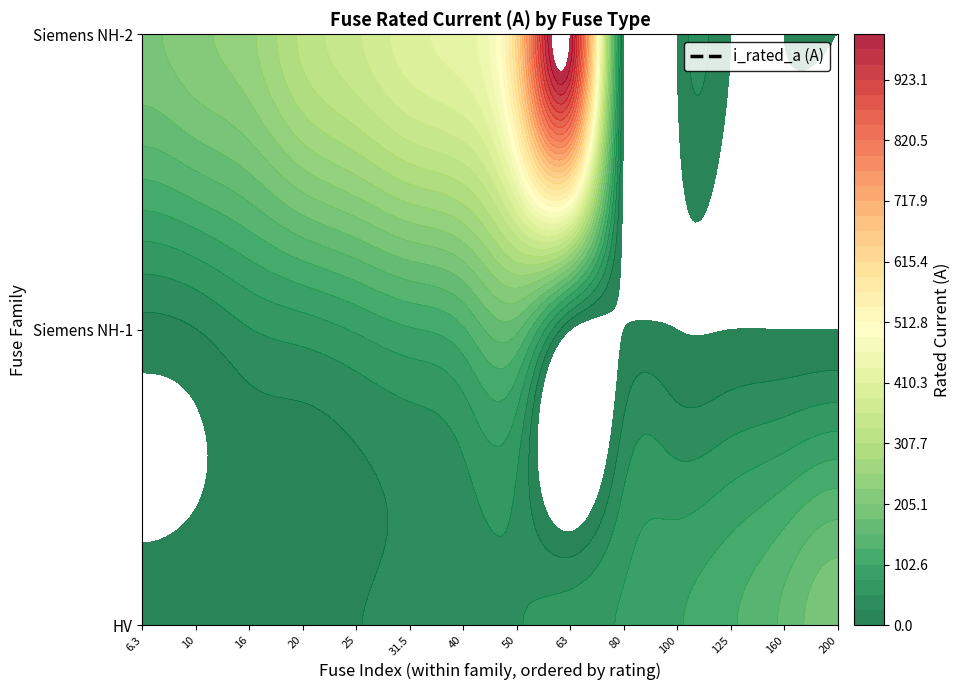

True or false: the data shows 160.0 at HV 160A.

True